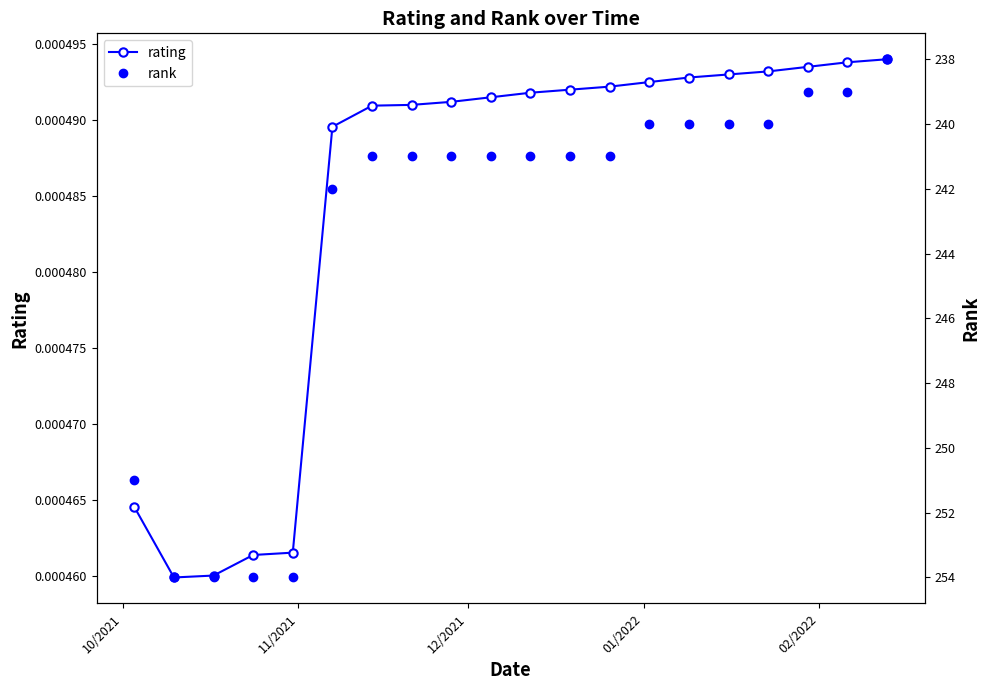

What are all the series names shown in the legend?

rating, rank